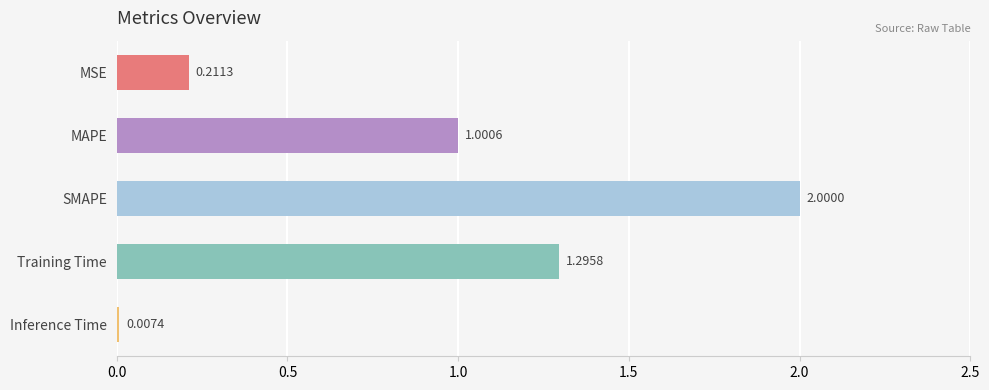

At which category does the chart reach its peak across all series?

SMAPE